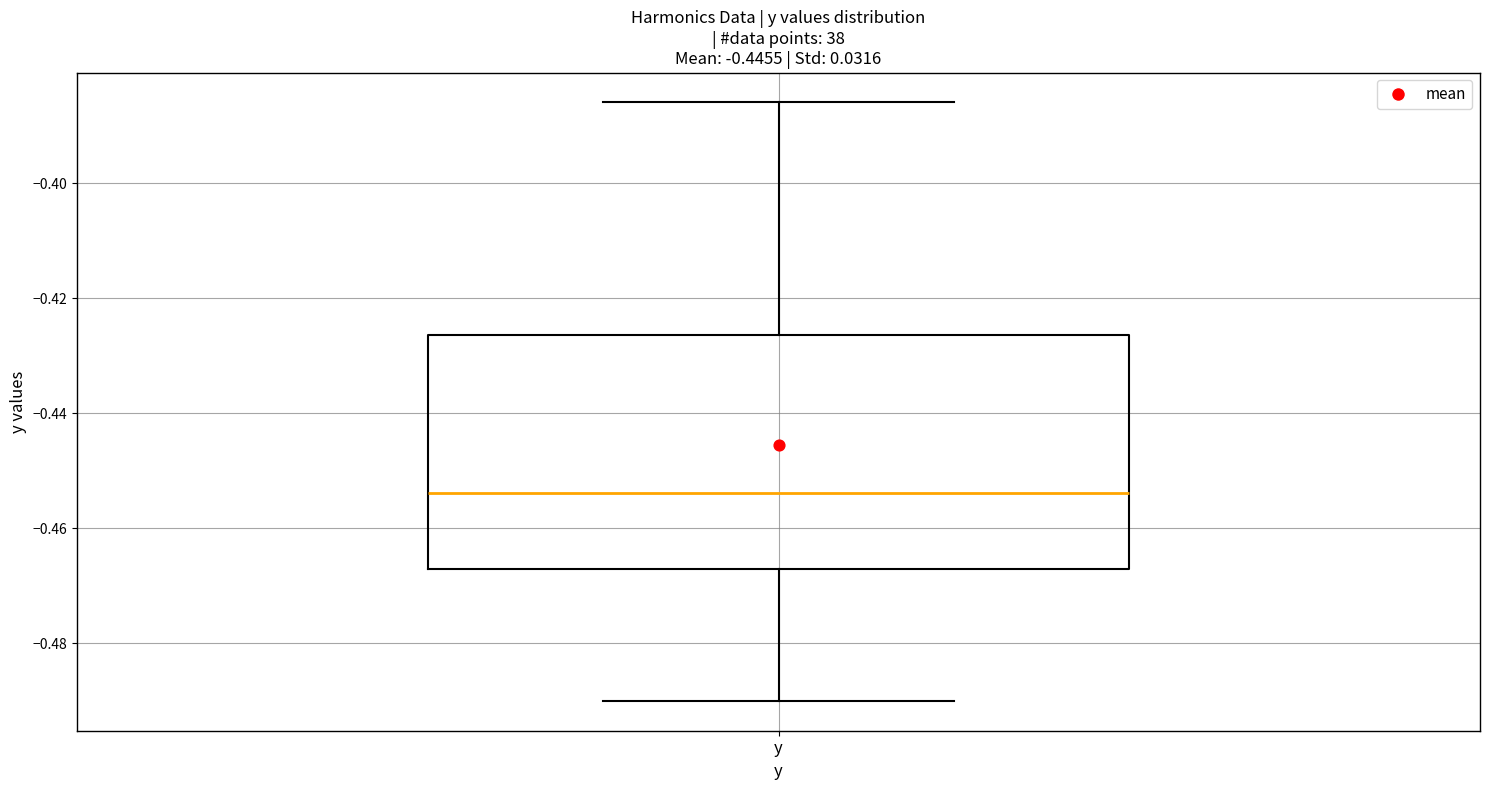

Where does the upper whisker of the box for y end on the y-axis? The values are not printed on the chart, so give them approximately, as read against the axis.

-0.386